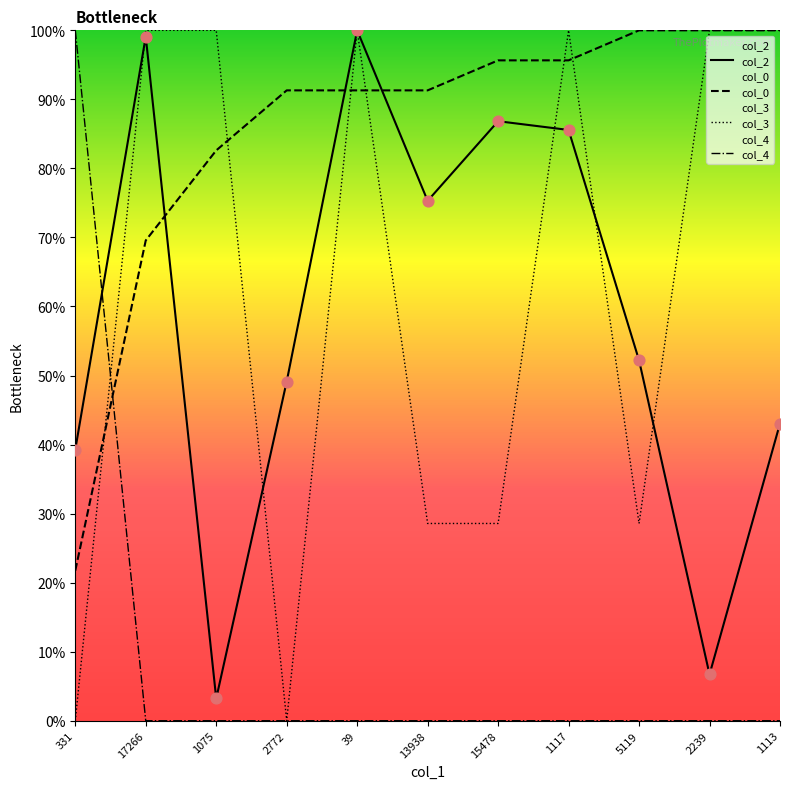

At which category is the sum across all series the highest?

39